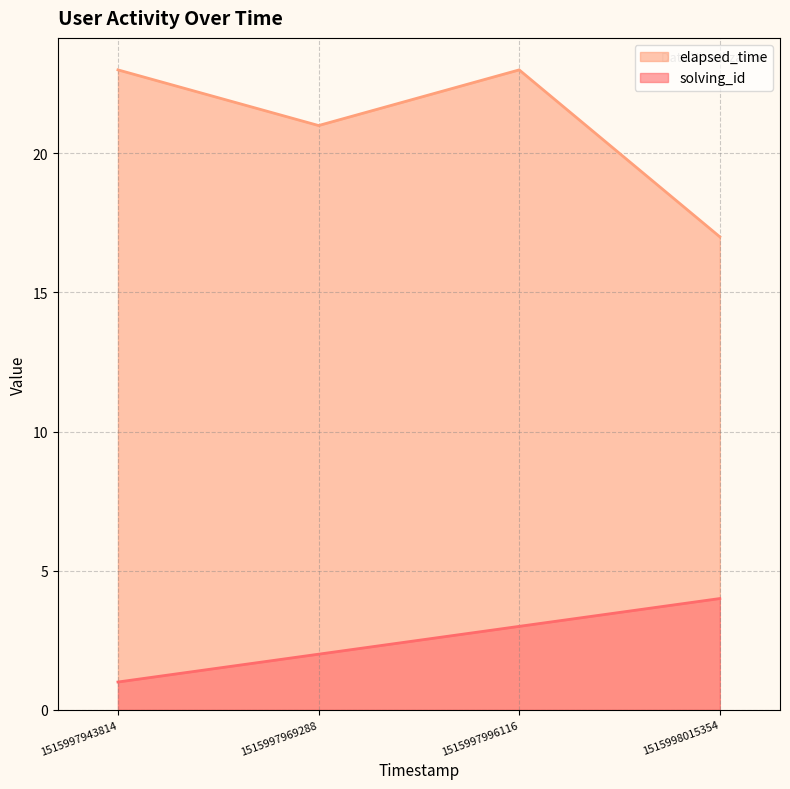

Which series has the largest total across all categories?

elapsed_time